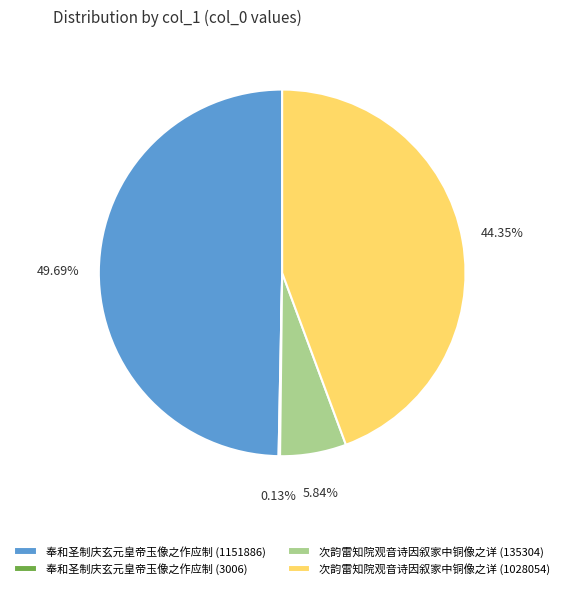

Is there a majority slice in this chart?

No